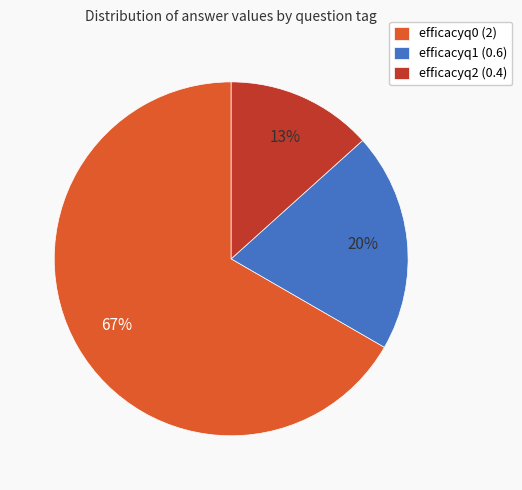

How many slices are in this pie chart?

3